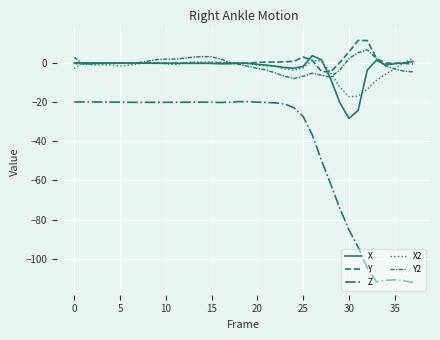

At which label does Z first exceed -20?

18